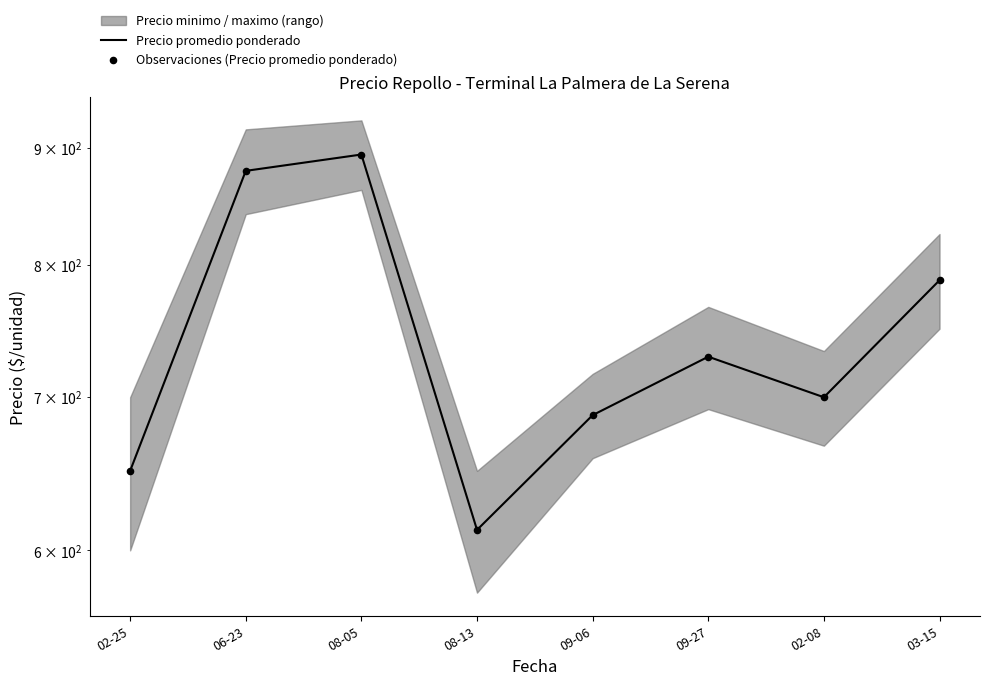

At which category is the sum across all series the highest?

08-05